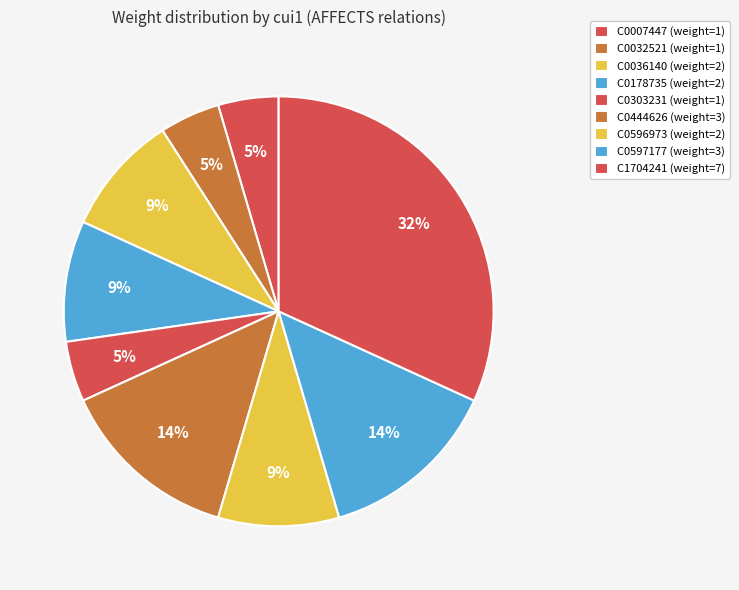

How many segments does this pie chart have?

9